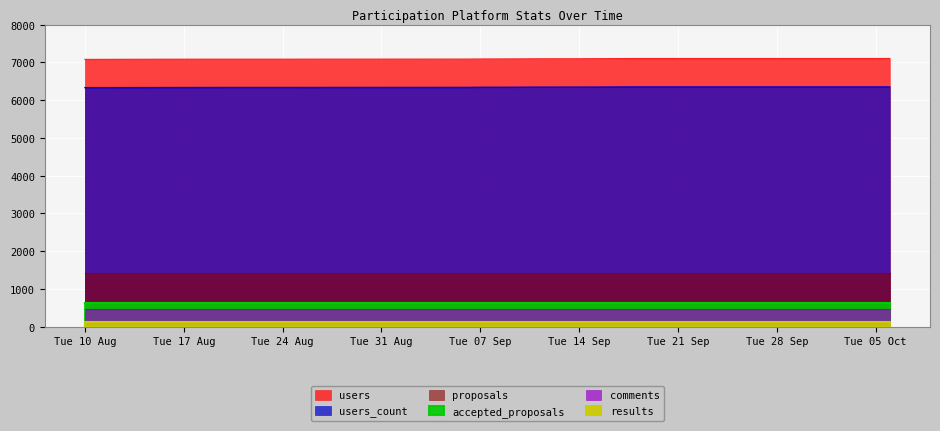

At how many categories does at least one series exceed 1958?

30